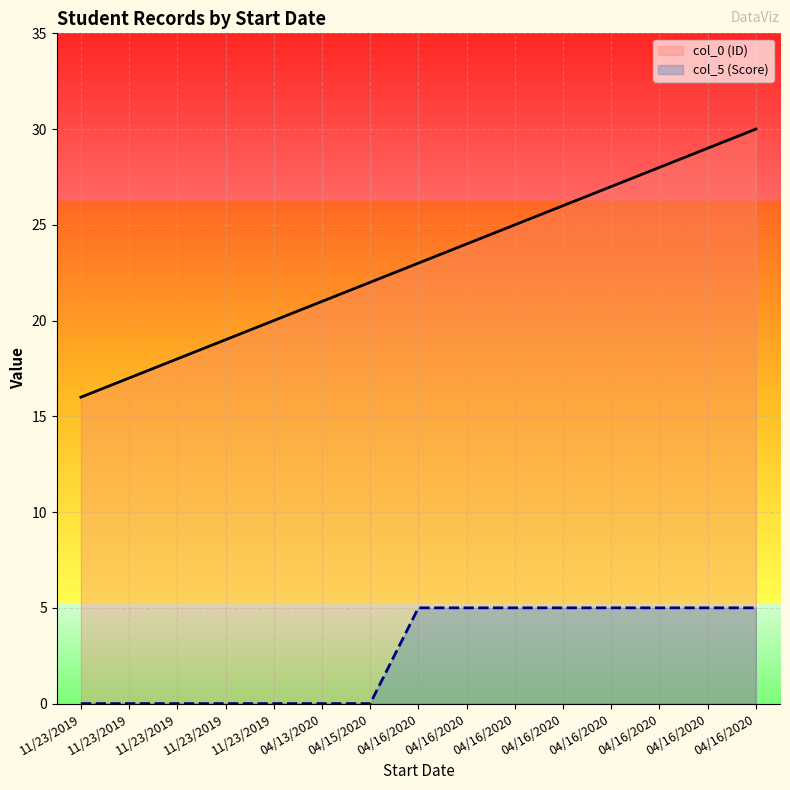

At 04/16/2020, list the series in order from largest to smallest.

col_0 (ID), col_5 (Score)